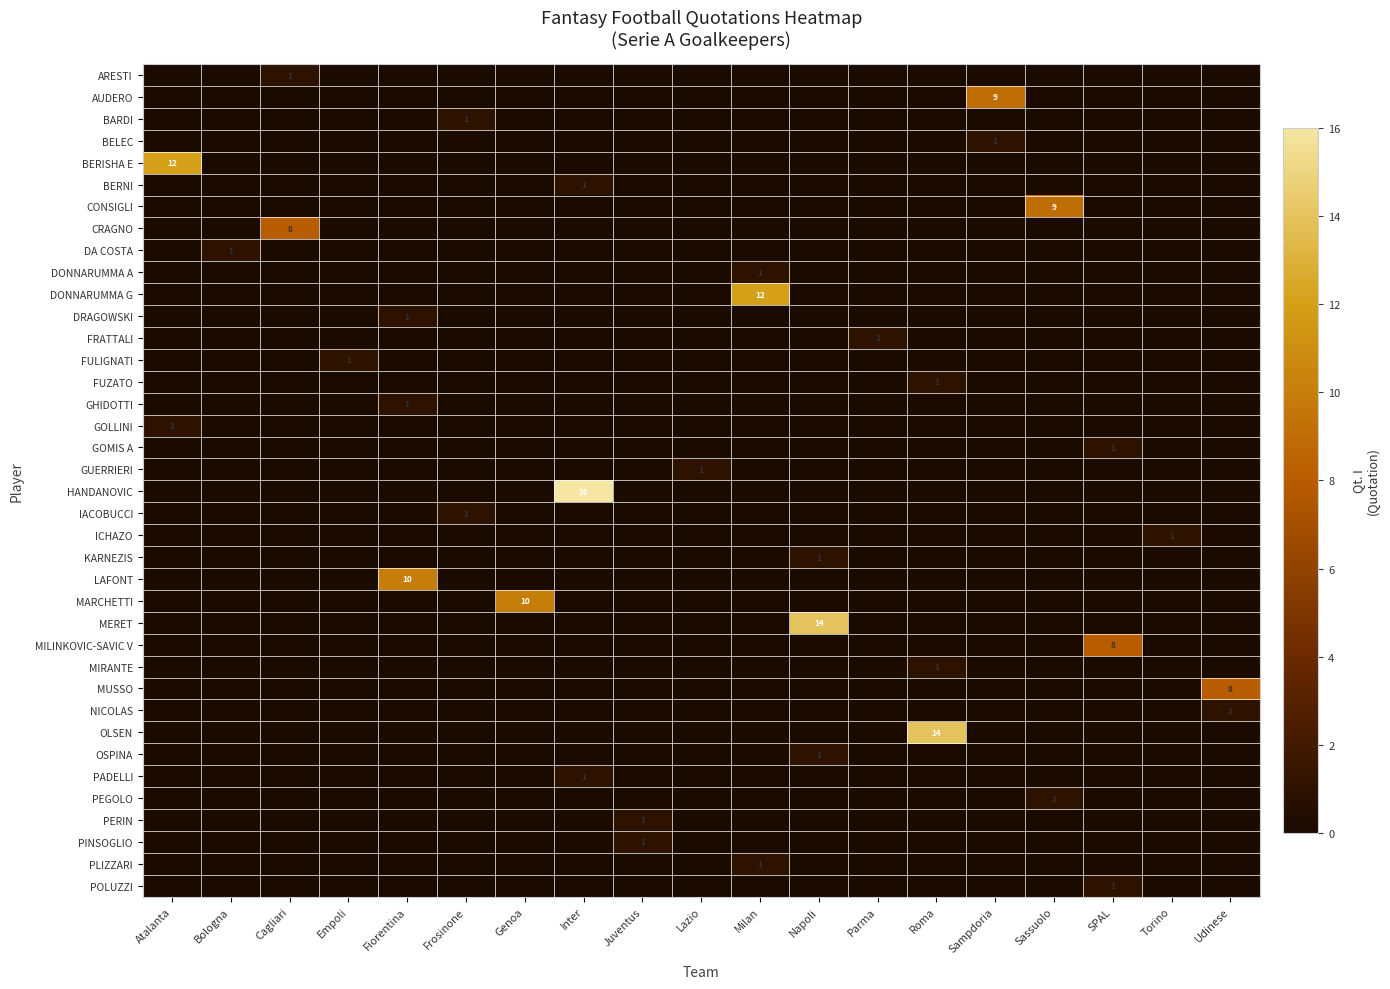

The BARDI series shows 1 at Frosinone. True or false?

True